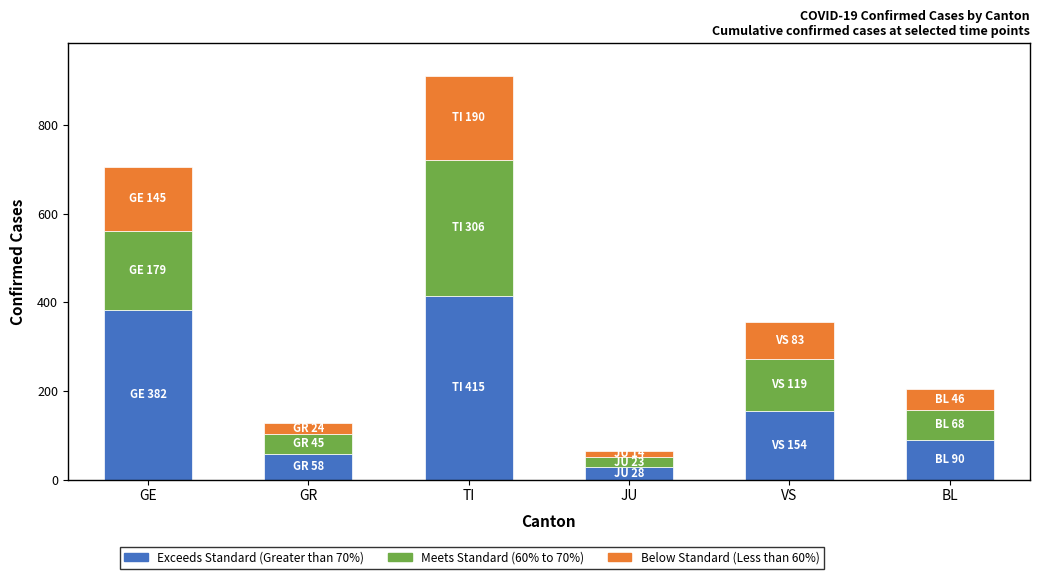

What is the minimum value for Exceeds Standard (Greater than 70%)?

28